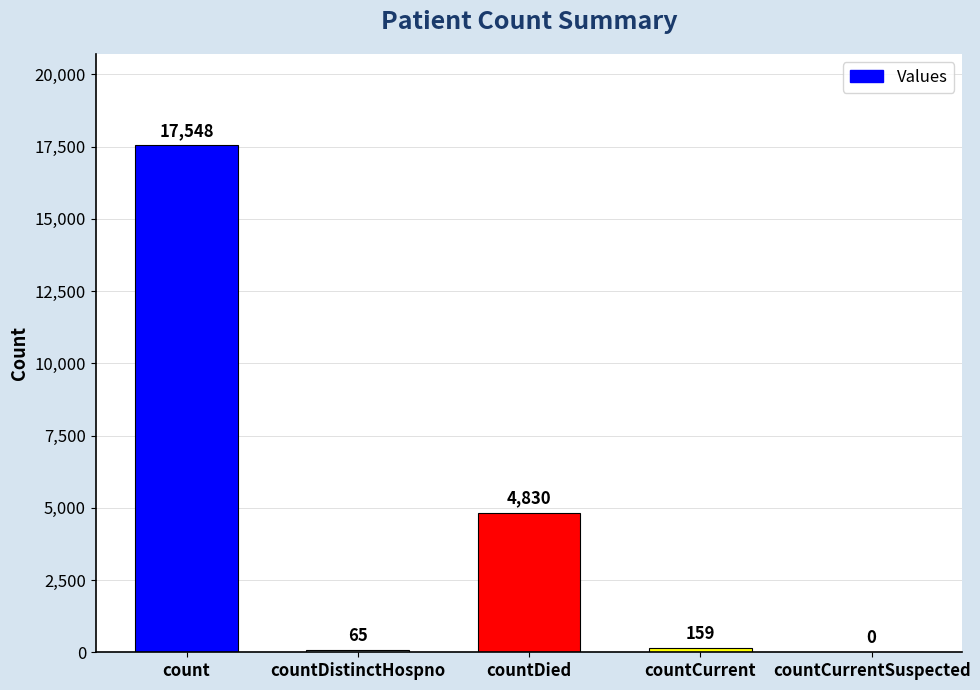

How many data points does each series have?

5